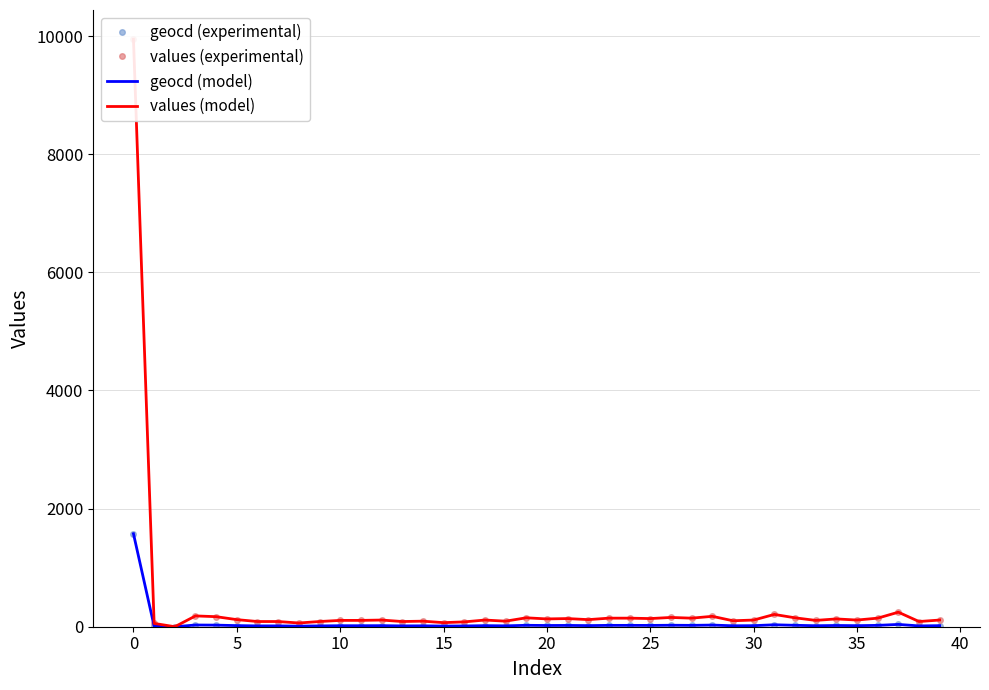

The value of geocd (experimental) at 0 is 1035. True or false?

False